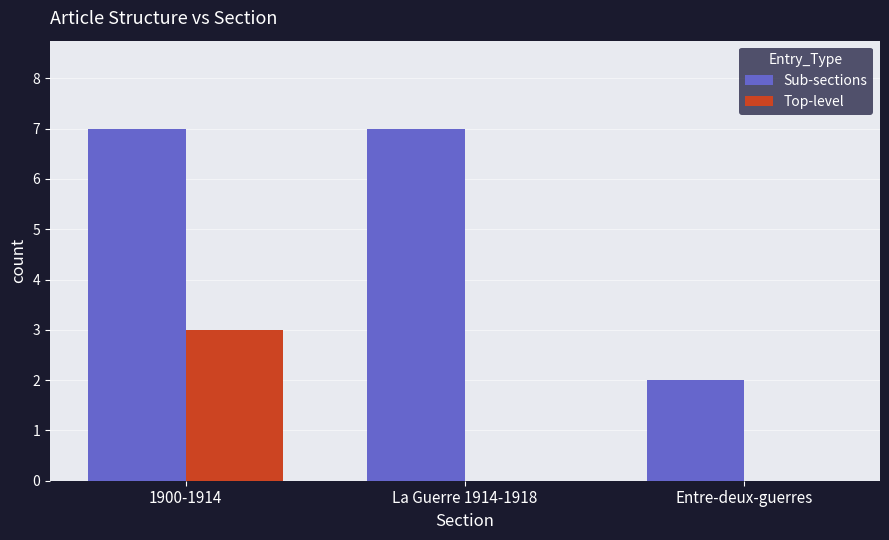

The value of Sub-sections at 1900-1914 is 11. True or false?

False